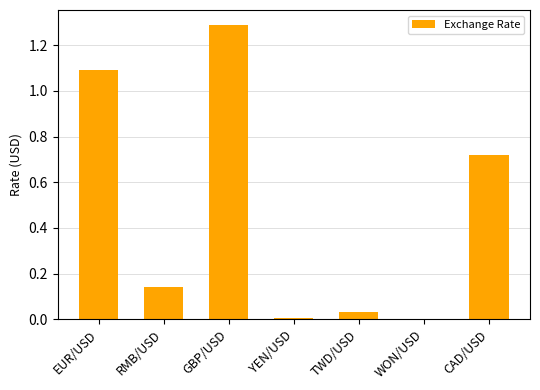

The value at YEN/USD is 0.0. True or false?

True